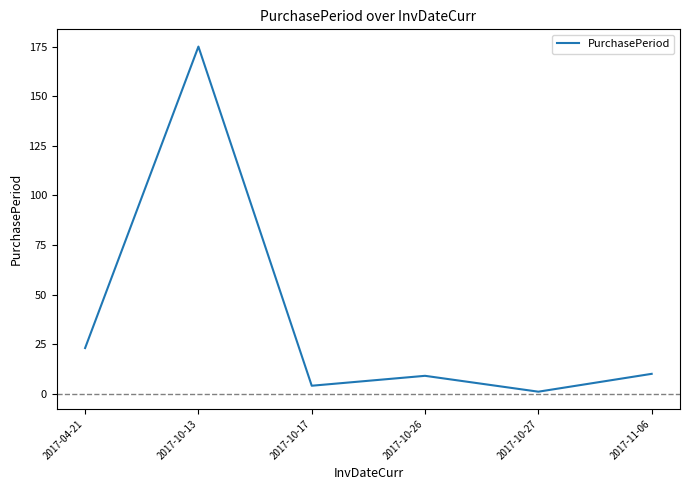

What position from the right is 2017-10-17?

4